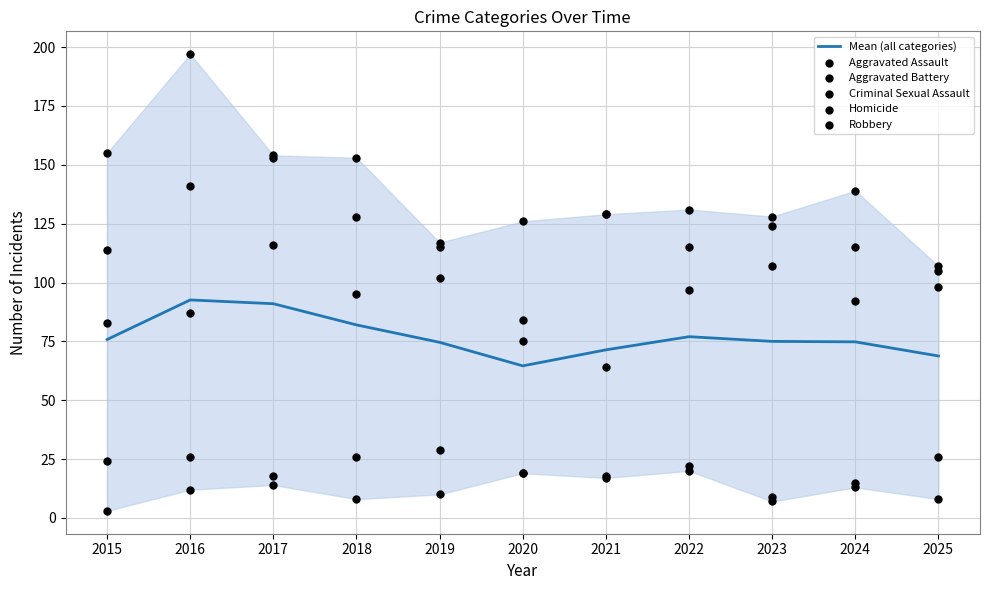

Which series reaches the maximum Y coordinate?

Robbery